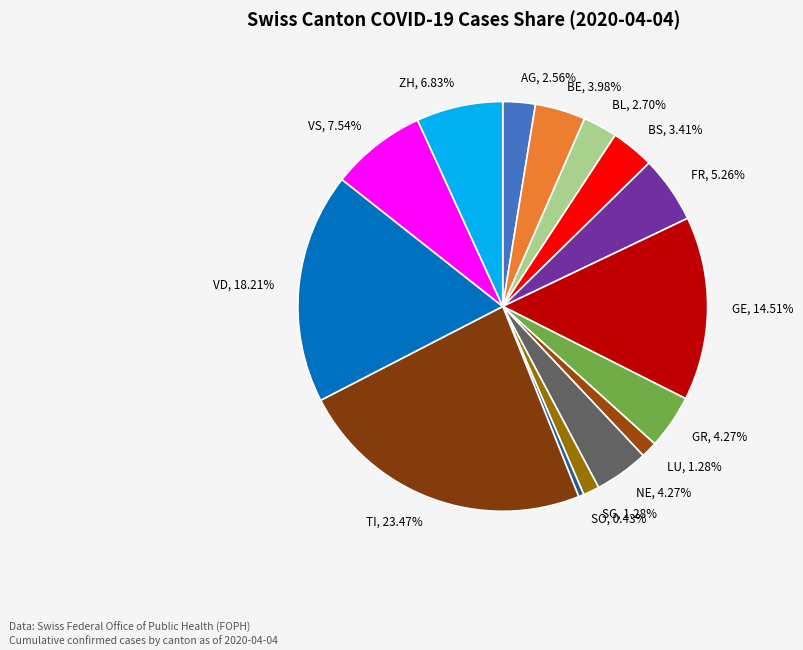

How many slices are in this pie chart?

15